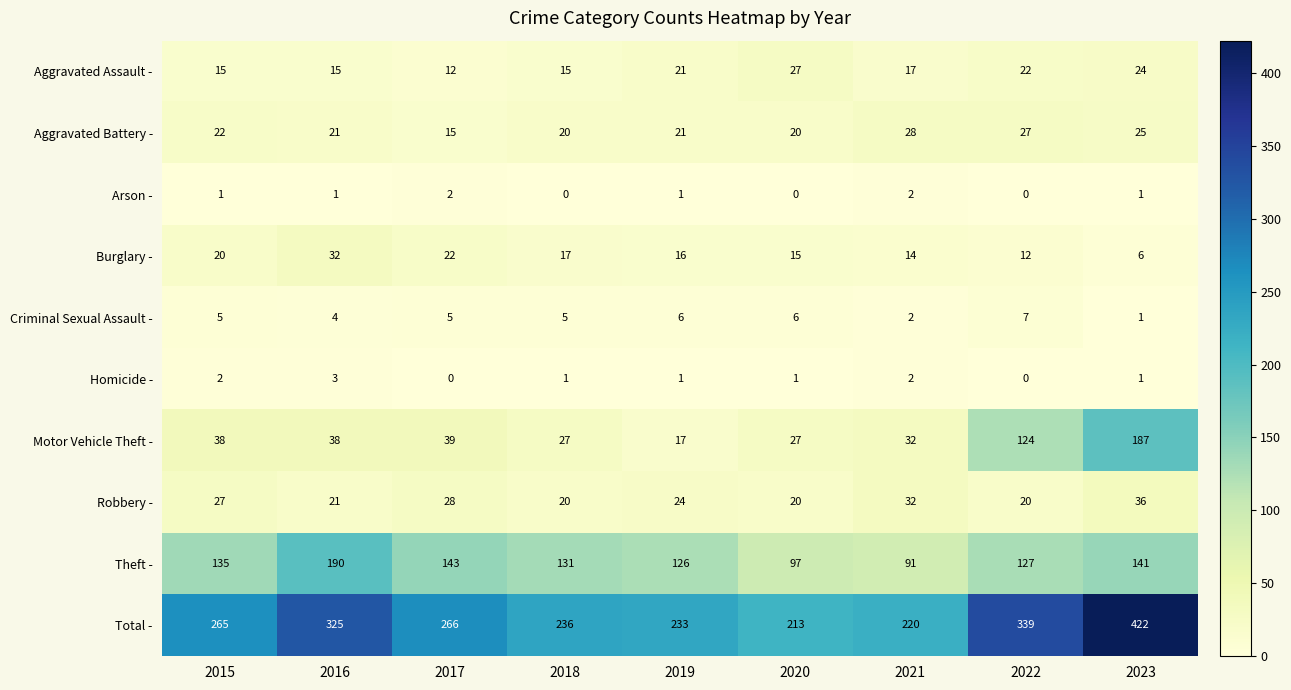

Which series changed the most between 2020 and 2022?

Total -